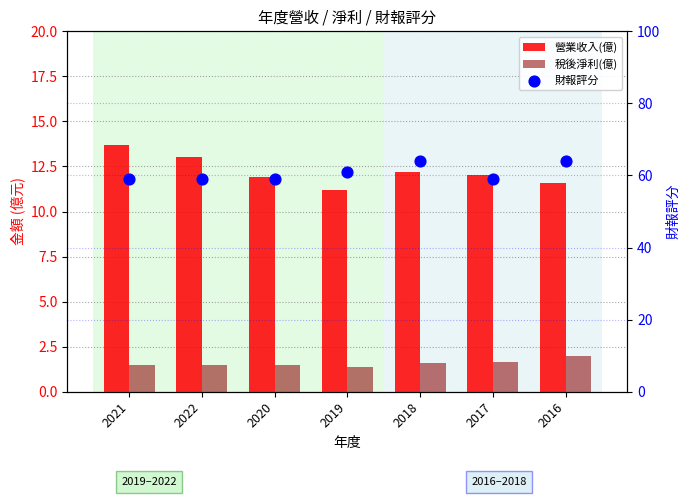

Which series reaches the minimum Y coordinate?

稅後淨利(億)